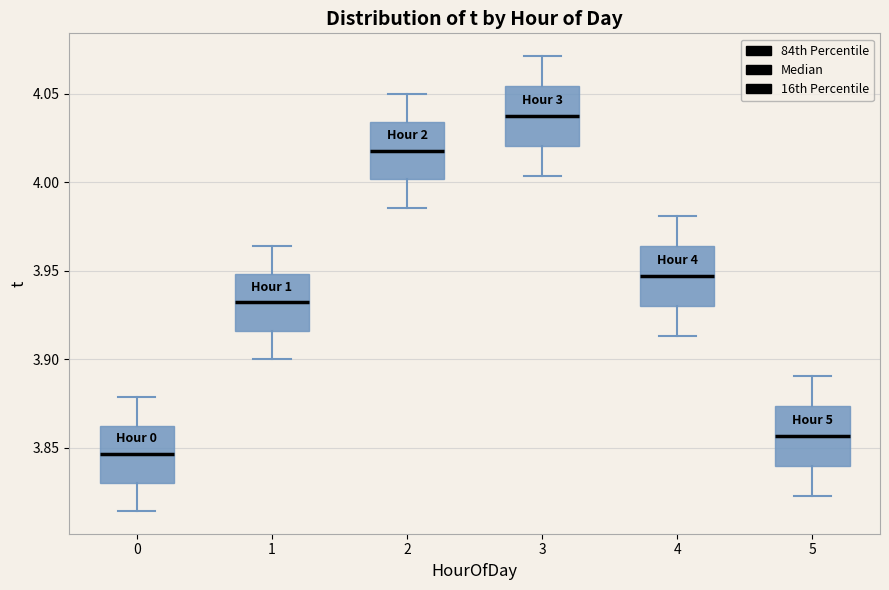

Which box has the highest median line?

3